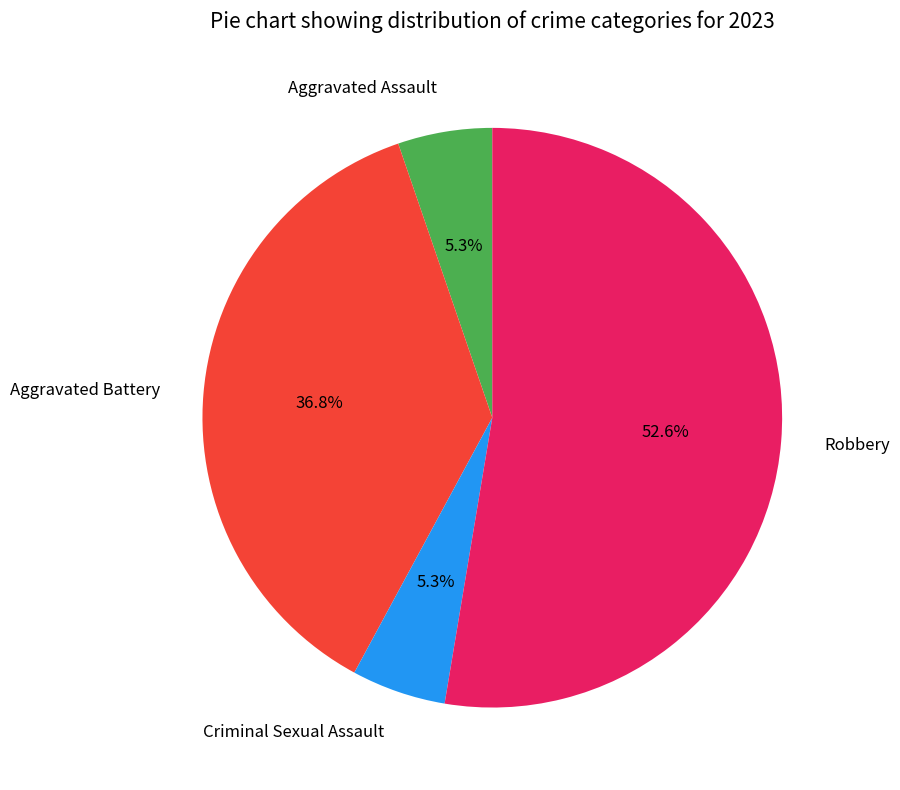

True or false: Aggravated Battery accounts for 42% of the total.

False